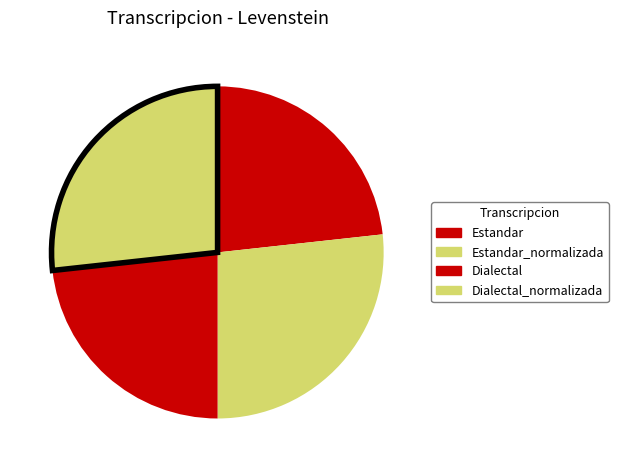

The Estandar slice represents 23% of the pie. True or false?

True